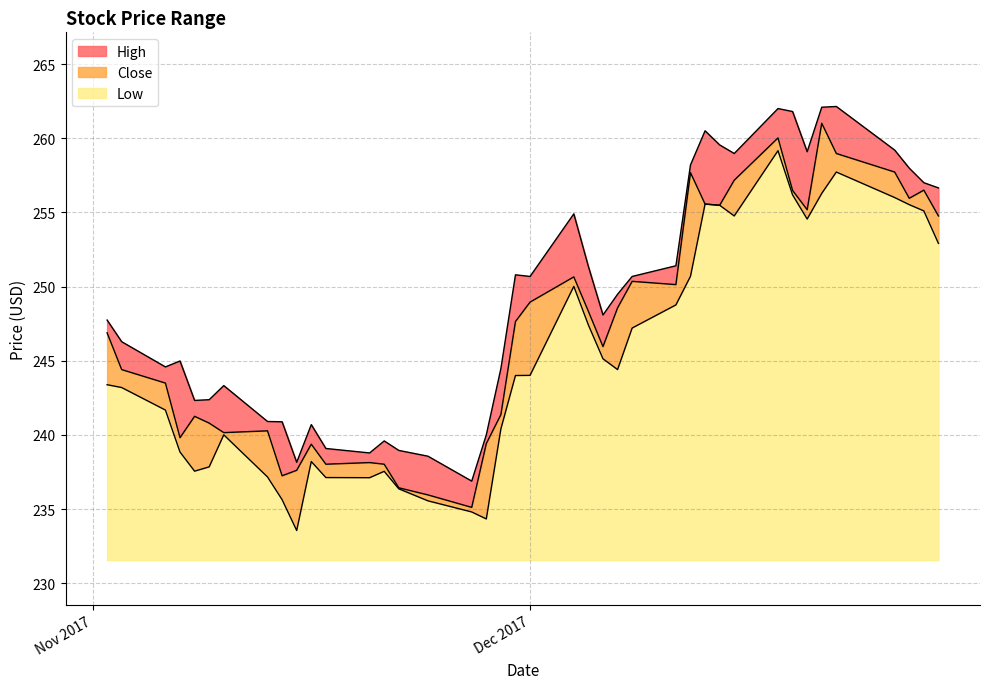

What is the difference between the maximum and minimum values in the High series?

25.3